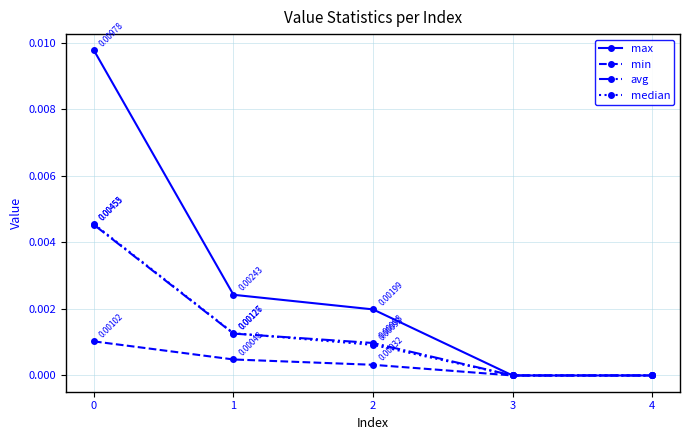

How many lines are shown in the chart?

4